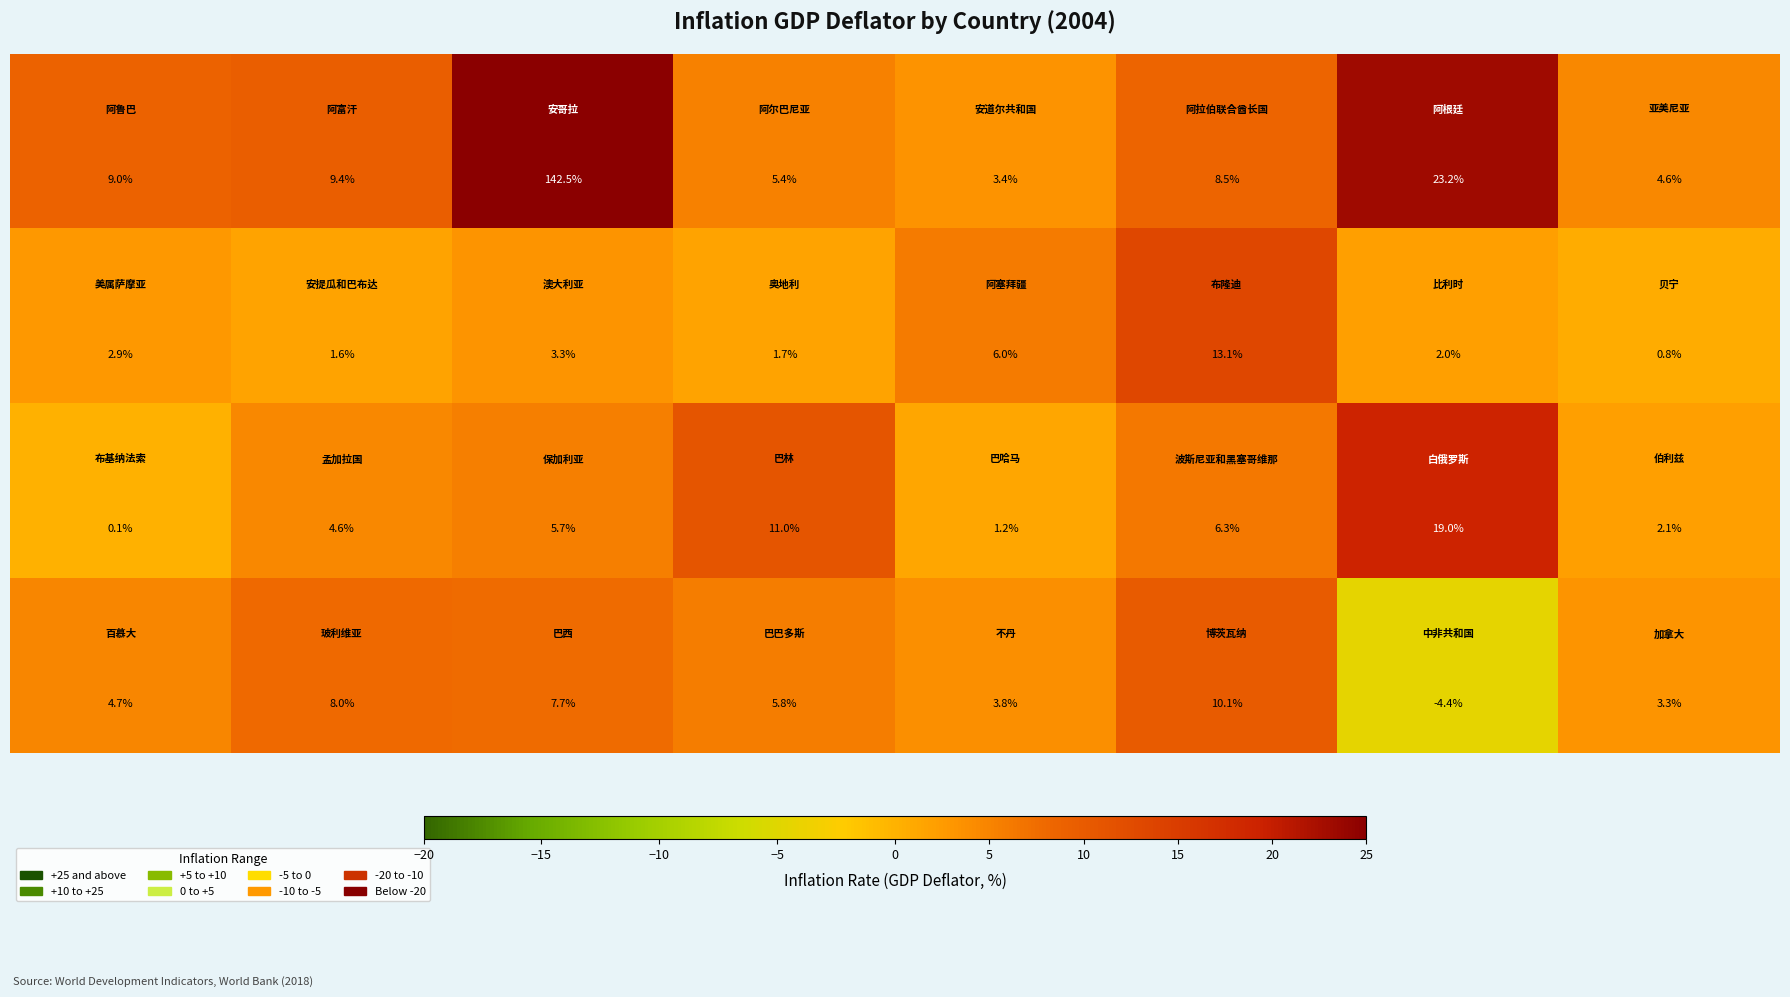

What is the maximum value shown in the chart?

142.5